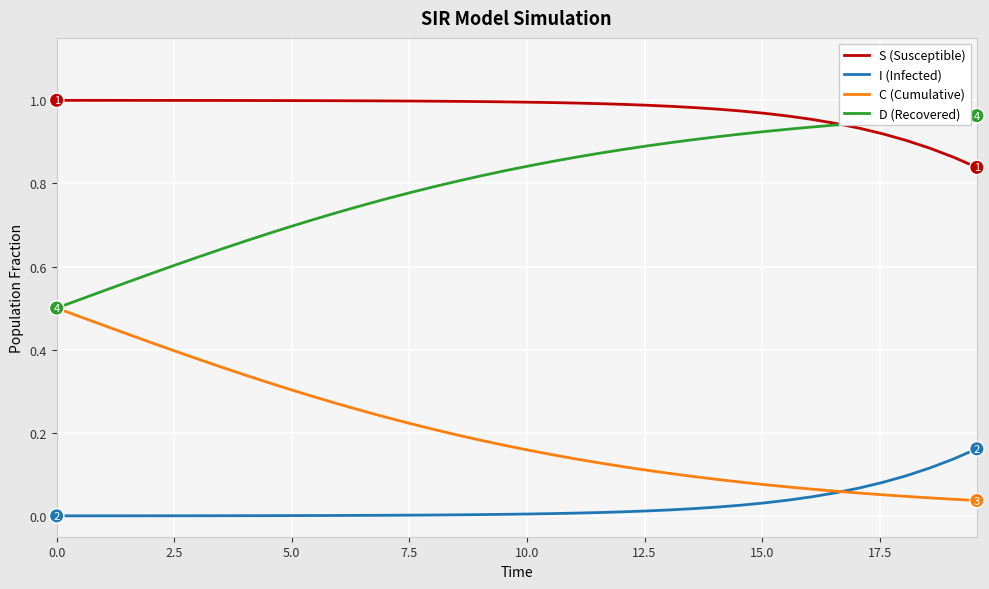

True or false: S (Susceptible) and C (Cumulative) intersect in this chart.

False